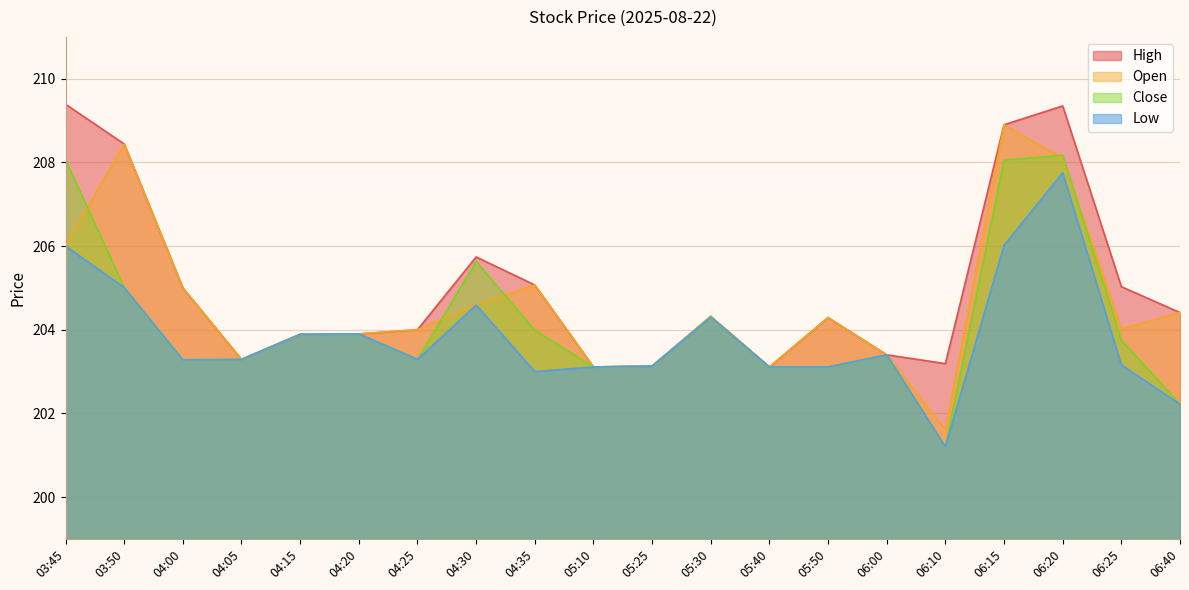

True or false: High and Open cross at least once.

False